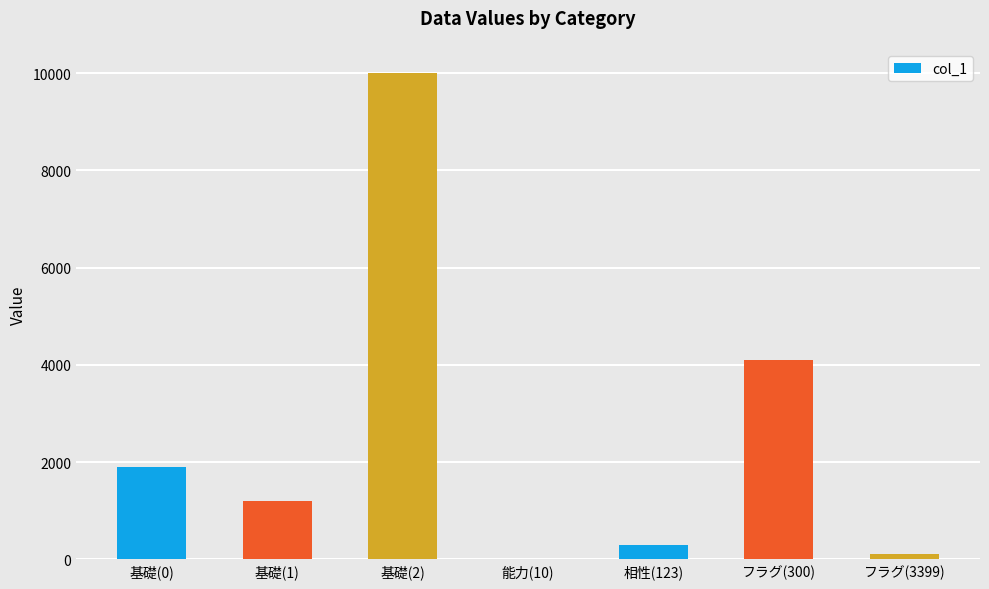

Reading right to left, what are all the values shown in this chart?

100	4096	300	1	10000	1200	1900